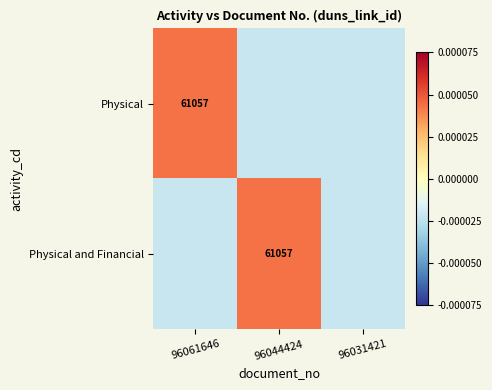

What is the difference between the highest and lowest values at 96044424?

61057.0